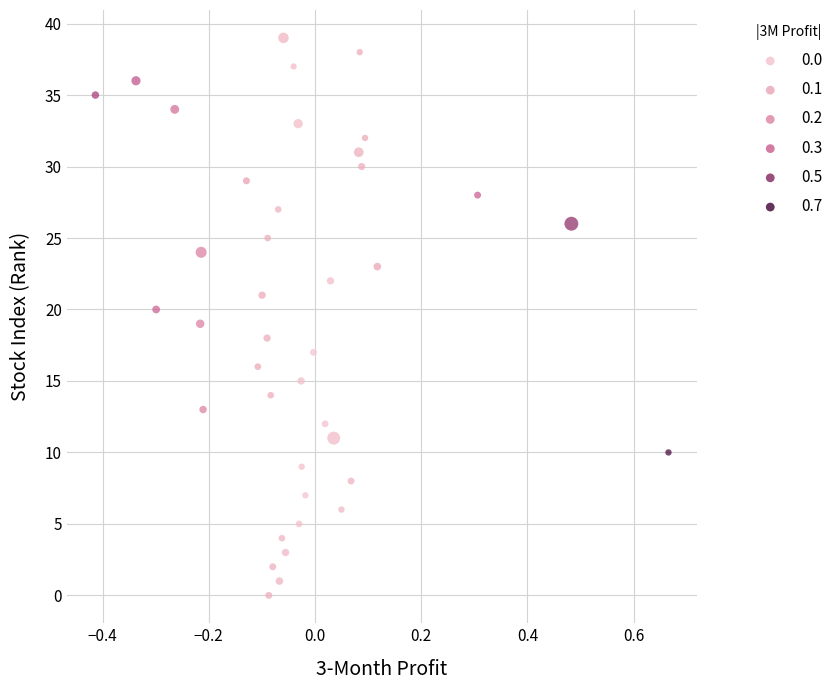

What is the range of Y values (max minus min)?

39